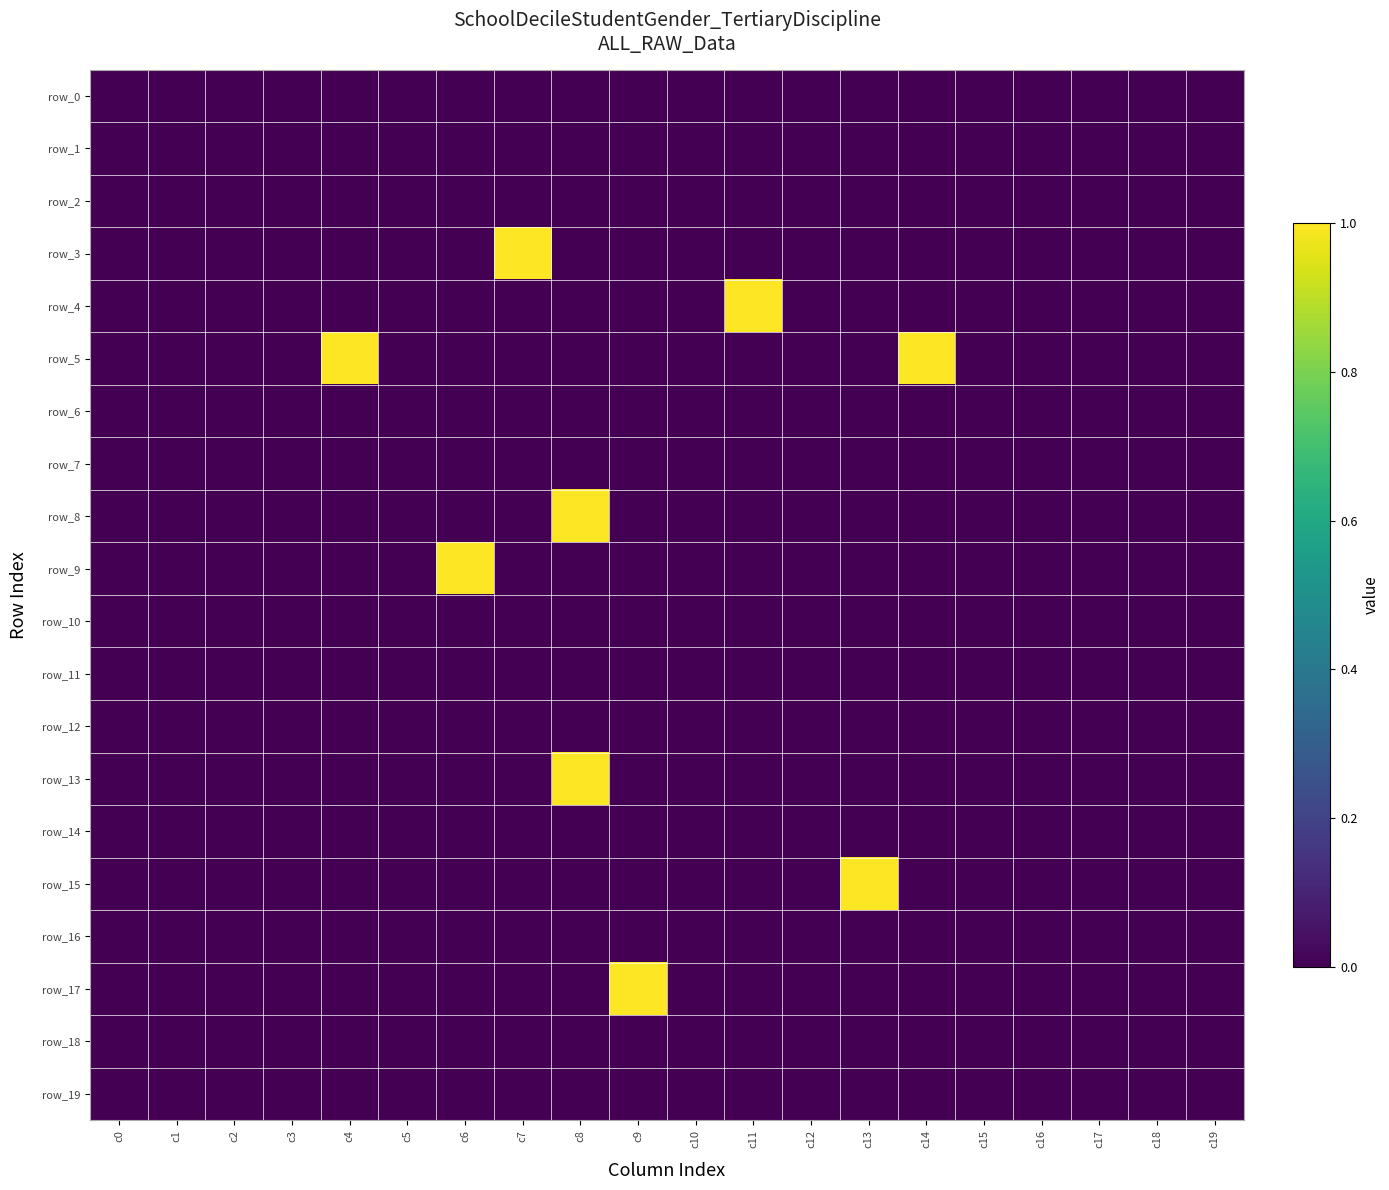

Which series has the largest range (max minus min)?

row_3